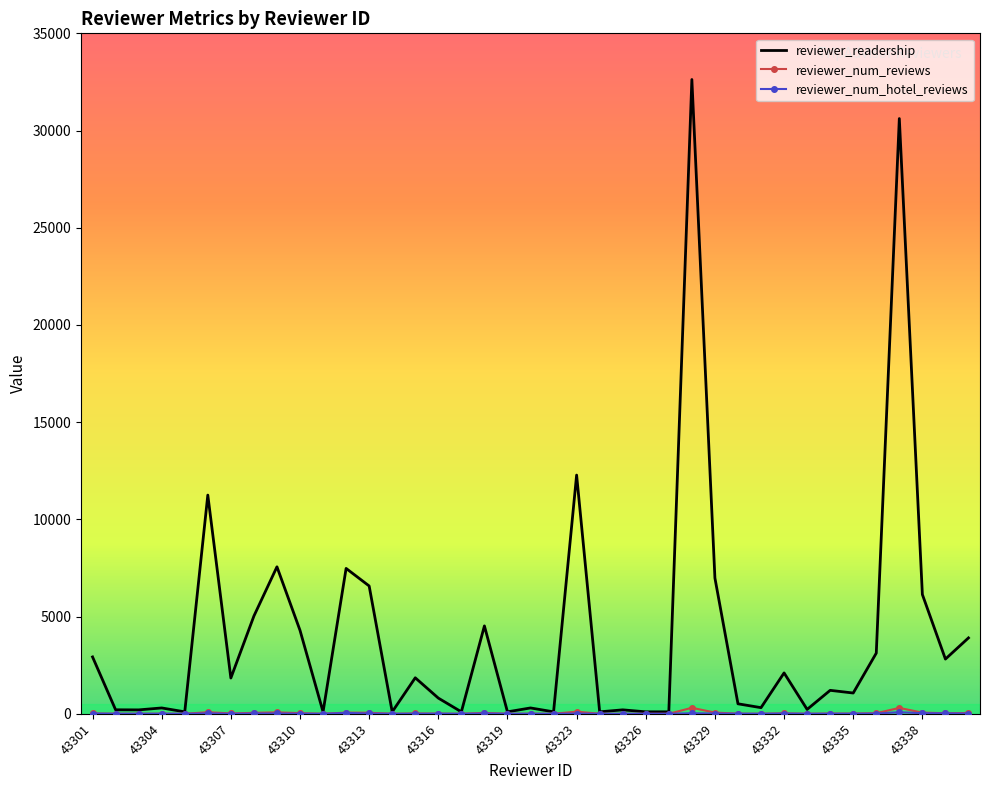

Which series has the widest spread of values?

reviewer_readership